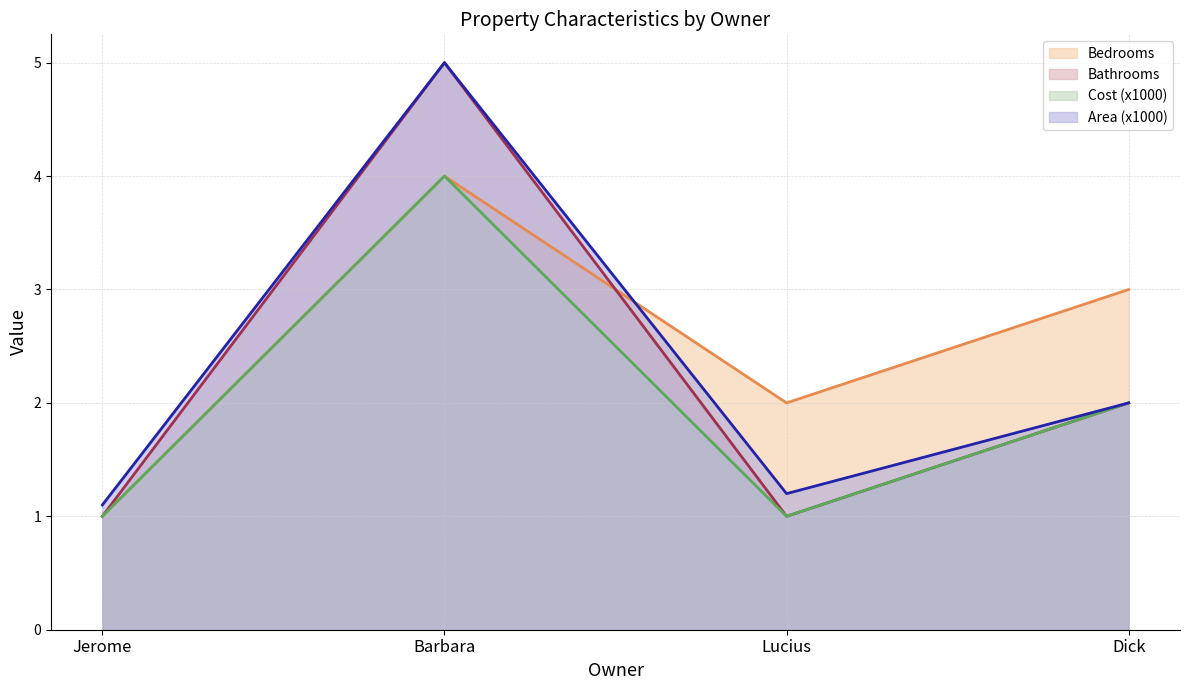

Which category has the highest value in the Area (x1000) (line) series?

Barbara